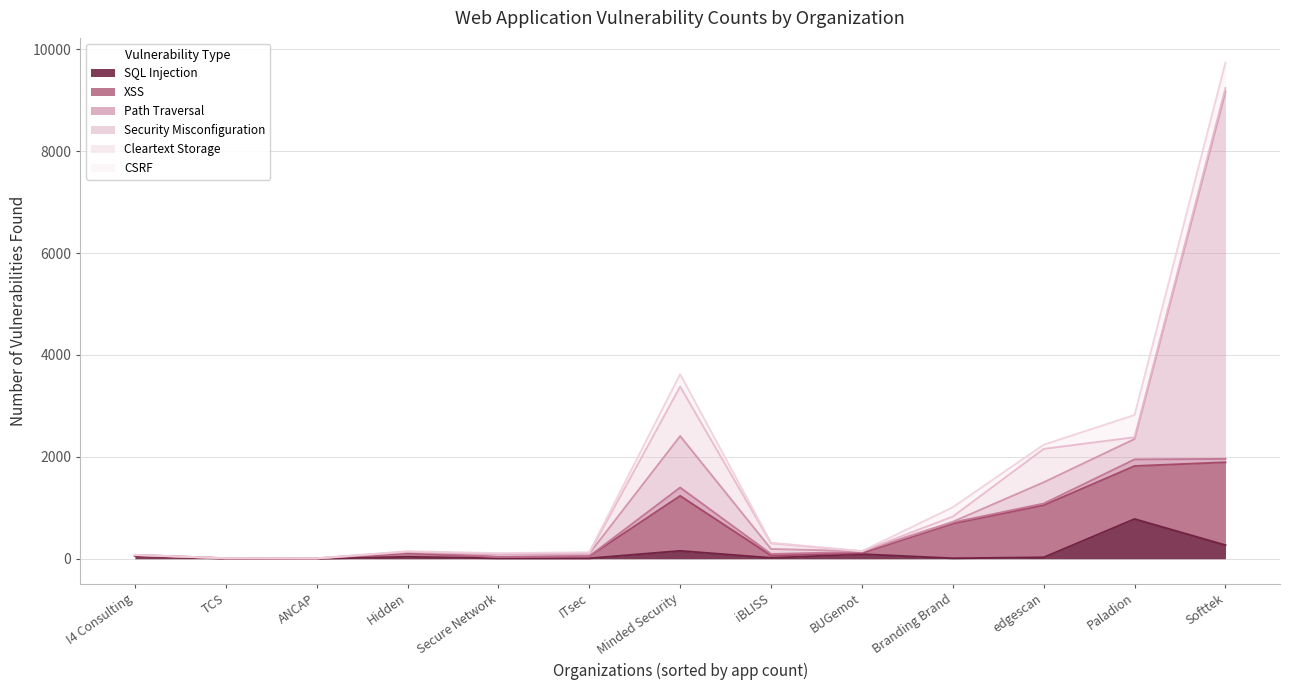

Is it true that Cleartext Storage equals 8 at ITsec?

True